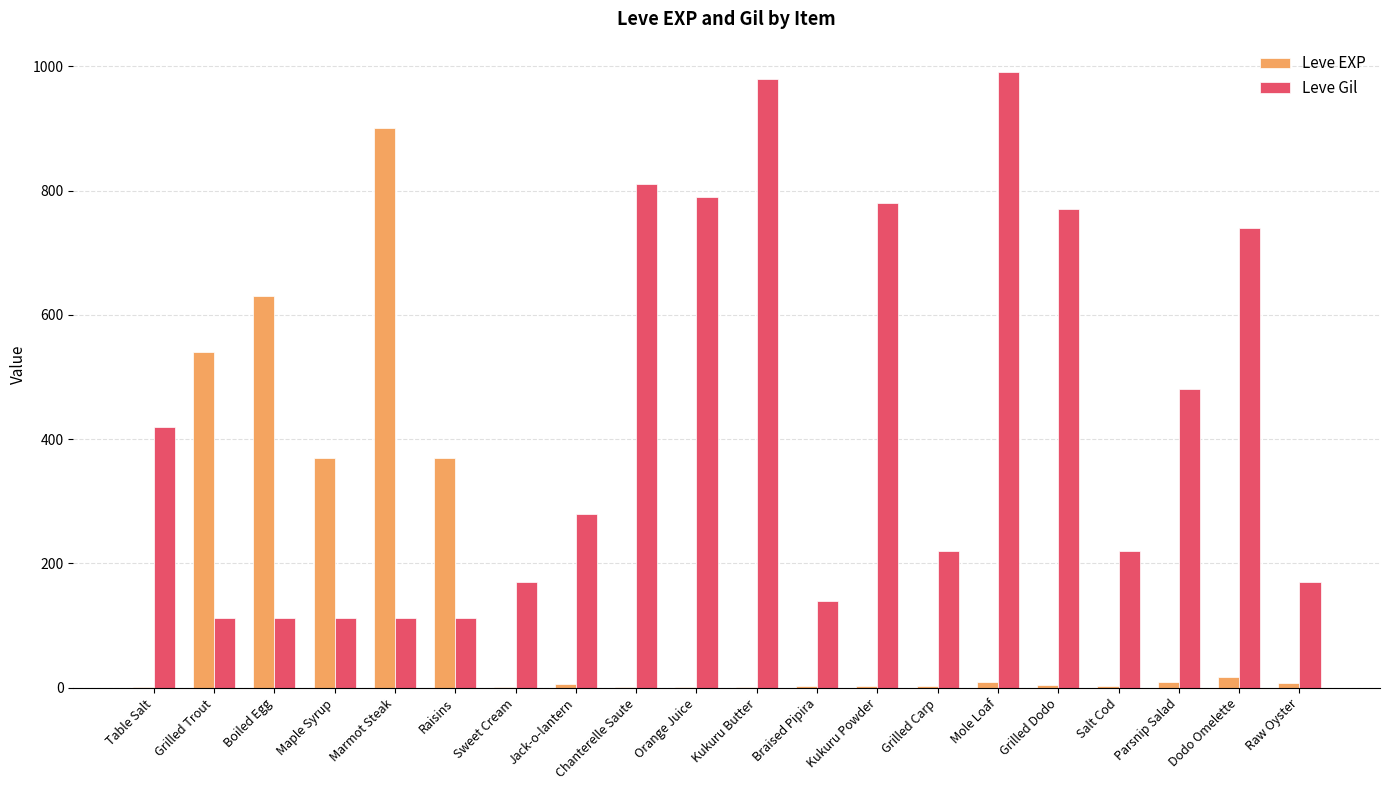

The Leve EXP series shows 540 at Grilled Trout. True or false?

True